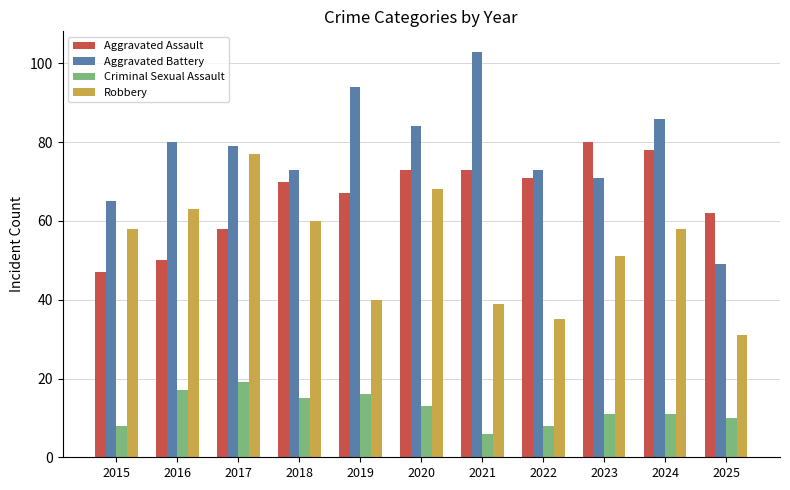

Reading left to right, what are all the values shown in this chart?

Aggravated Assault: 2015=47	2016=50	2017=58	2018=70	2019=67	2020=73	2021=73	2022=71	2023=80	2024=78	2025=62
Aggravated Battery: 2015=65	2016=80	2017=79	2018=73	2019=94	2020=84	2021=103	2022=73	2023=71	2024=86	2025=49
Criminal Sexual Assault: 2015=8	2016=17	2017=19	2018=15	2019=16	2020=13	2021=6	2022=8	2023=11	2024=11	2025=10
Robbery: 2015=58	2016=63	2017=77	2018=60	2019=40	2020=68	2021=39	2022=35	2023=51	2024=58	2025=31